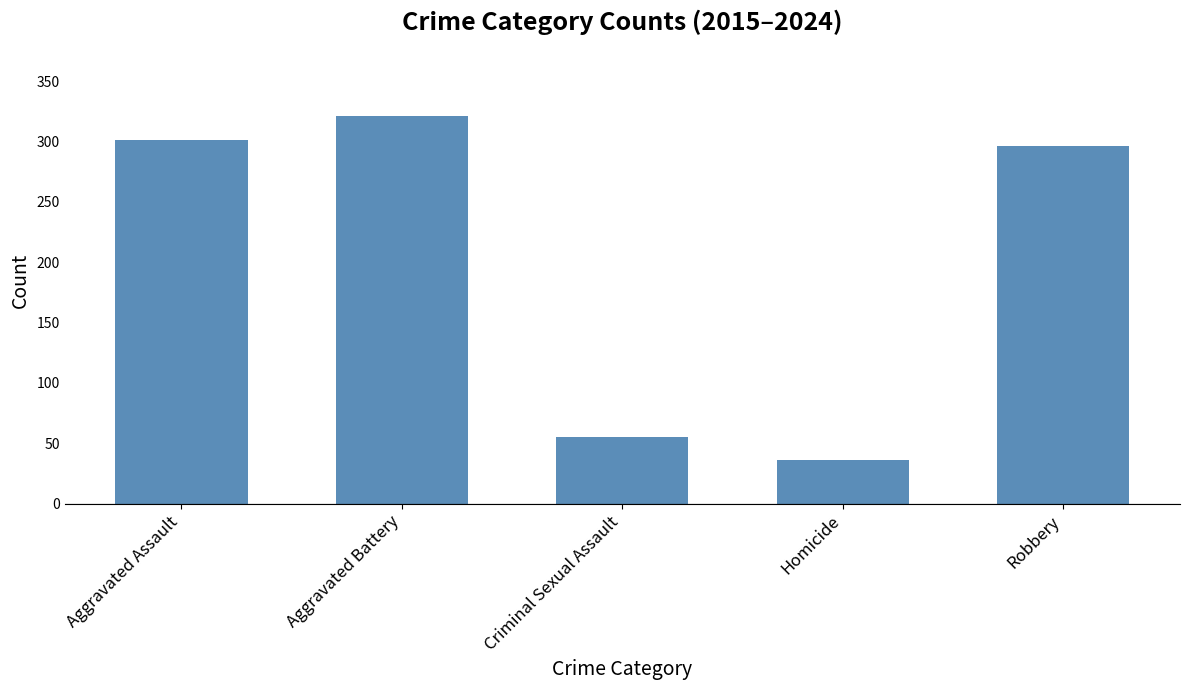

What is the ratio of the value at Aggravated Battery to the value at Criminal Sexual Assault?

5.8